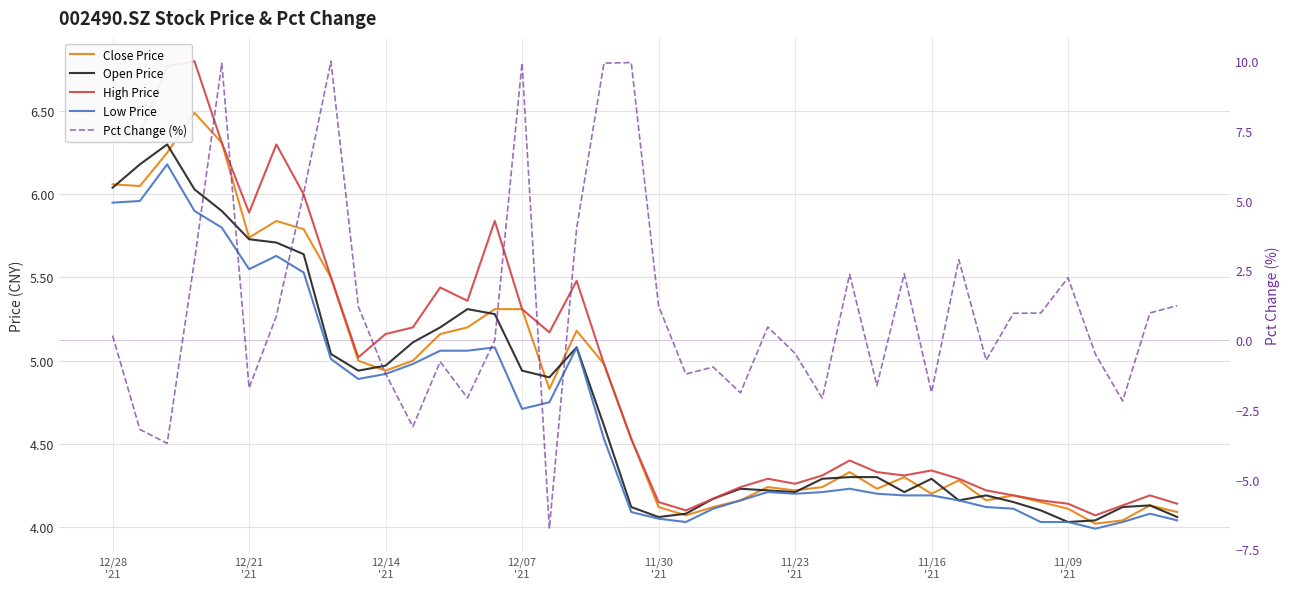

Rank the series at 11/09
'21 from highest to lowest value.

High Price, Close Price, Open Price, Low Price, Pct Change (%)